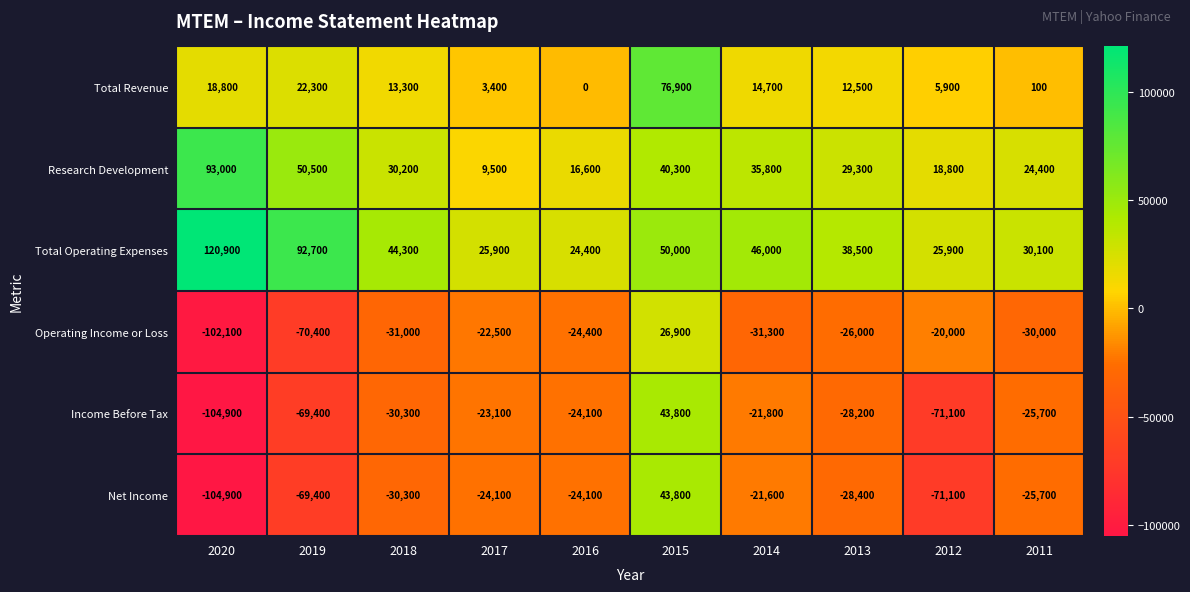

At how many categories does at least one series exceed 16166?

10